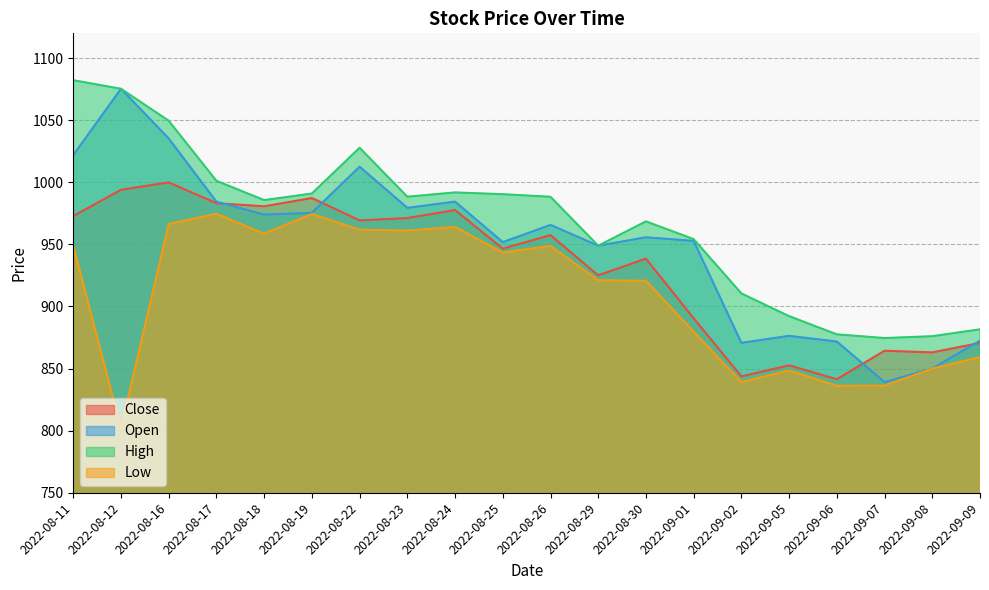

Rank the series at 2022-08-16 from highest to lowest value.

High, Open, Close, Low